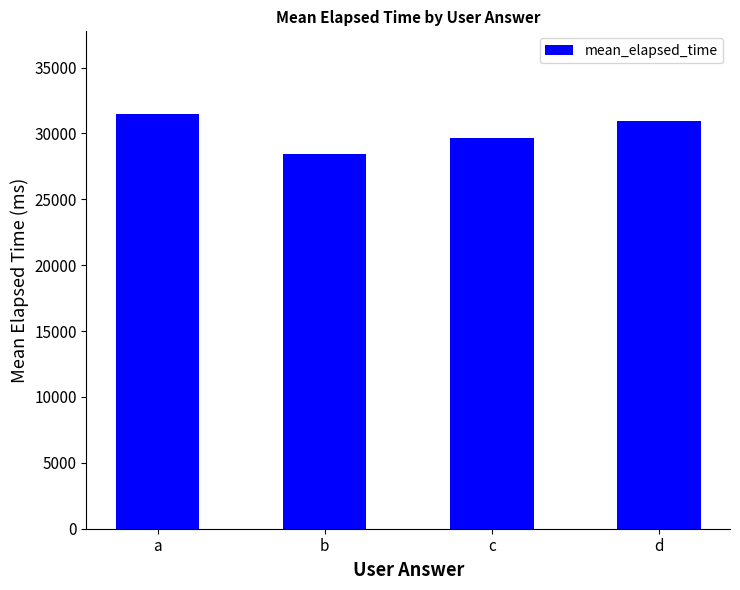

Is it true that the value at b is 6365.4?

False